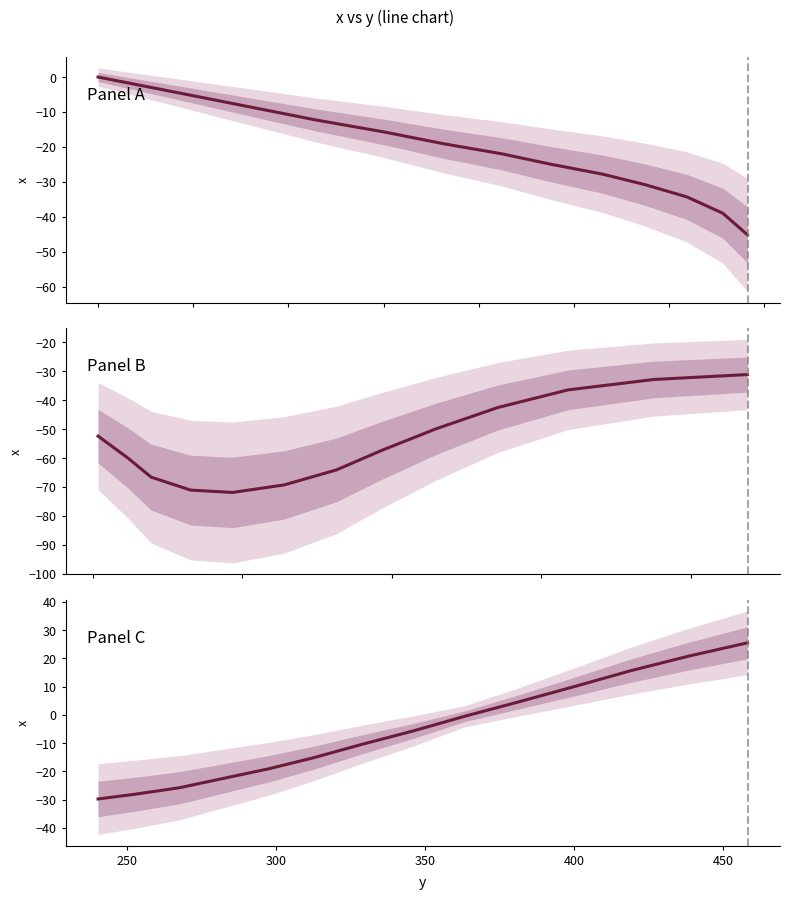

Reading right to left, what are all the values shown in this chart?

25.5	20.8	15.6	10.1	4.7	-0.5	-5.7	-10.5	-15.2	-19.1	-22.7	-25.8	-28.1	-29.8	-31.1	-32.8	-36.4	-42.5	-49.9	-57.3	-64.1	-69.3	-71.9	-71.1	-66.6	-60.0	-52.4	-45.2	-39.0	-34.3	-30.8	-27.8	-24.9	-22.0	-19.1	-15.8	-12.3	-8.4	-4.2	0.0